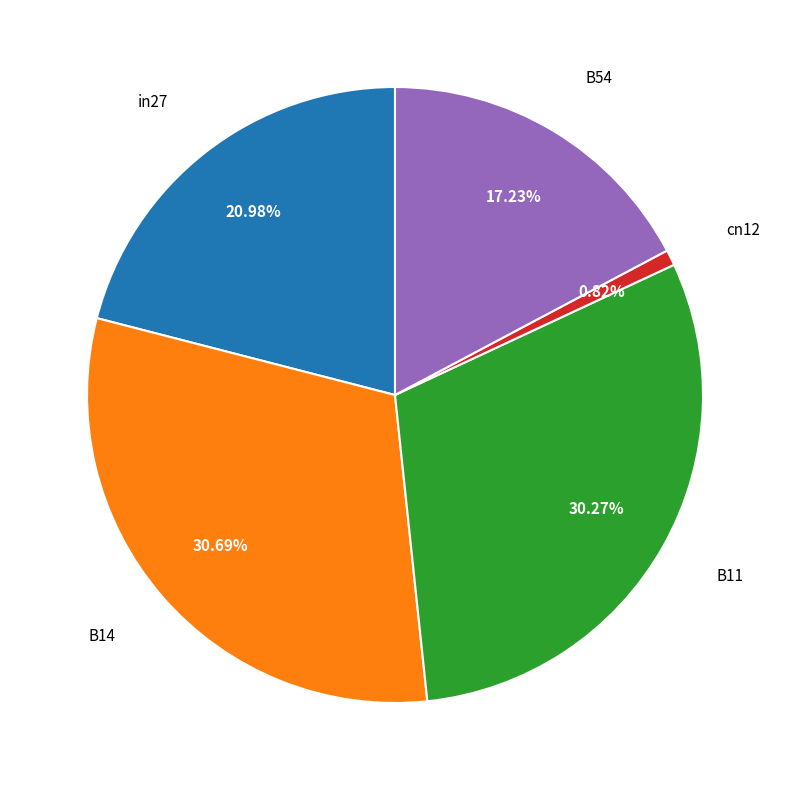

Is there a majority slice in this chart?

No